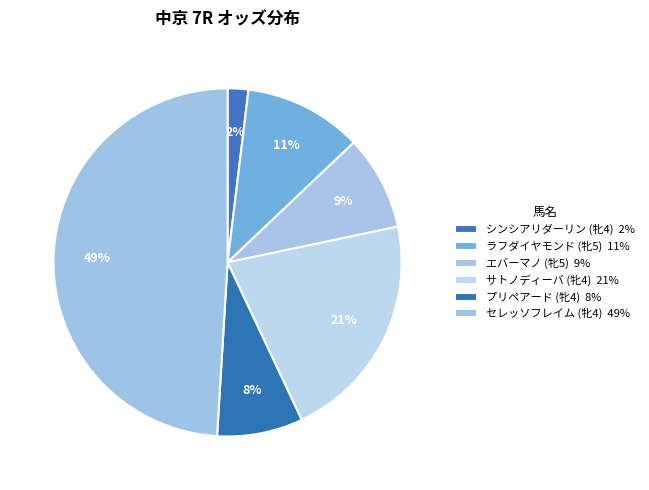

To the nearest percent, what is the difference between the largest and smallest slice percentages?

47%